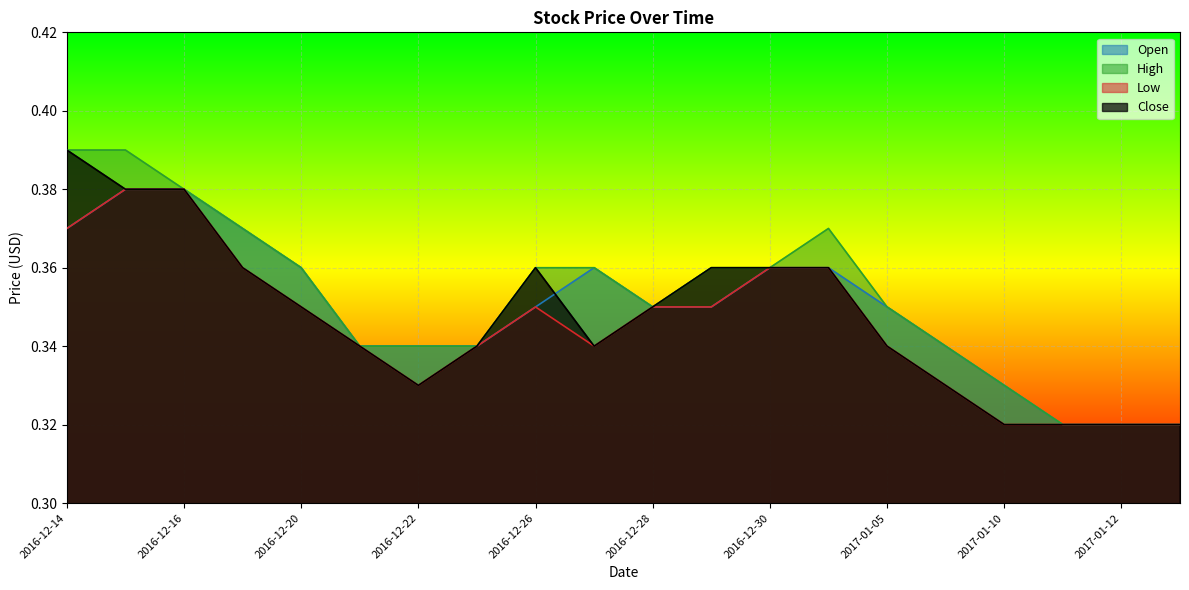

At which category is the sum across all series the highest?

2016-12-15